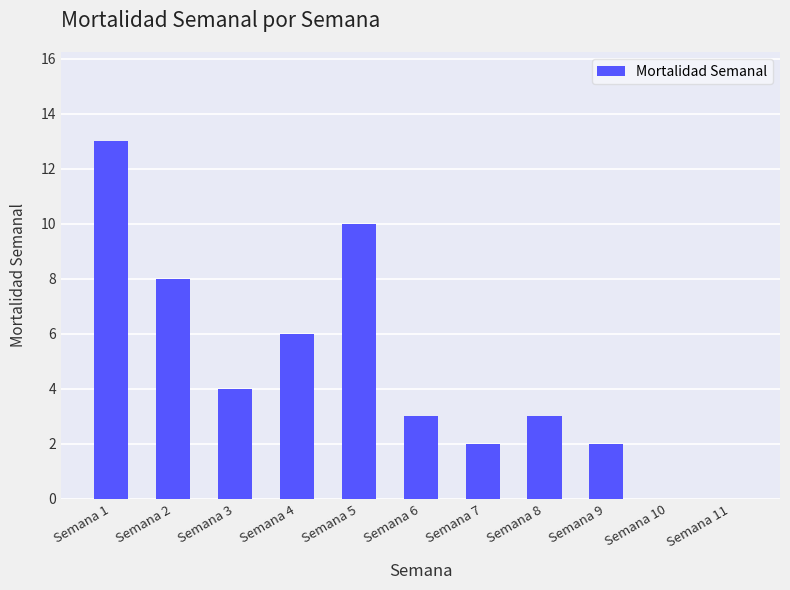

How many distinct data groups are displayed?

1